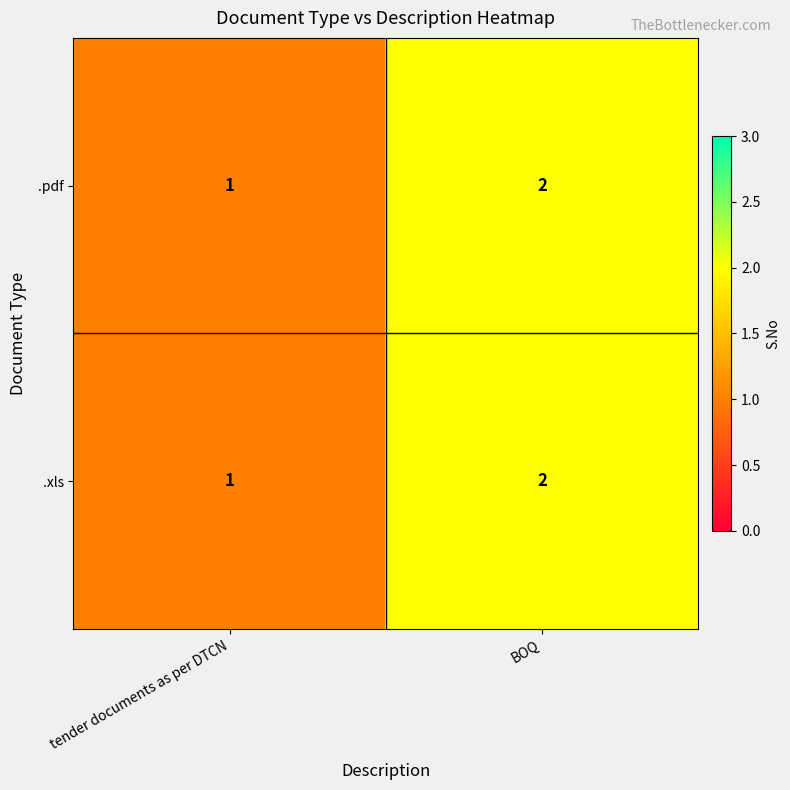

List the labels in order of .xls value, largest first.

BOQ, tender documents as per DTCN